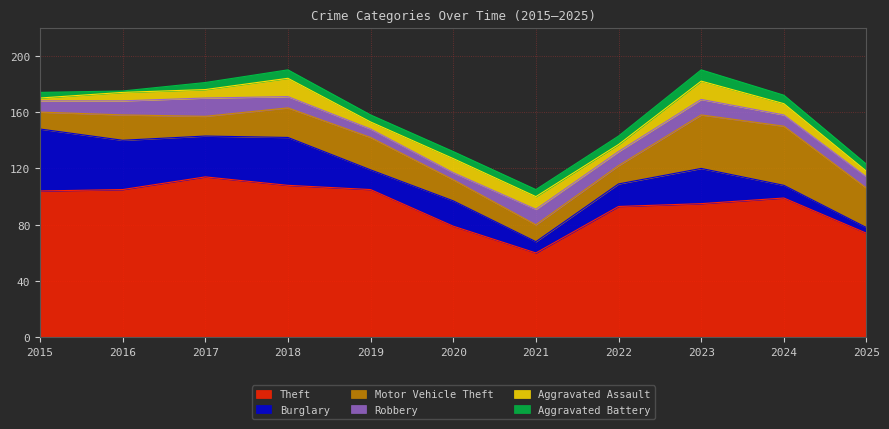

Reading left to right, extract all data points from this chart.

Theft: 2015=104	2016=105	2017=114	2018=108	2019=105	2020=79	2021=60	2022=93	2023=95	2024=99	2025=74
Burglary: 2015=44	2016=35	2017=29	2018=34	2019=14	2020=18	2021=8	2022=16	2023=25	2024=9	2025=4
Motor Vehicle Theft: 2015=12	2016=18	2017=14	2018=21	2019=23	2020=15	2021=12	2022=13	2023=38	2024=42	2025=28
Robbery: 2015=8	2016=10	2017=13	2018=8	2019=6	2020=5	2021=11	2022=10	2023=11	2024=8	2025=8
Aggravated Assault: 2015=2	2016=6	2017=6	2018=13	2019=5	2020=10	2021=9	2022=5	2023=13	2024=8	2025=4
Aggravated Battery: 2015=4	2016=1	2017=5	2018=6	2019=5	2020=5	2021=5	2022=6	2023=8	2024=6	2025=5